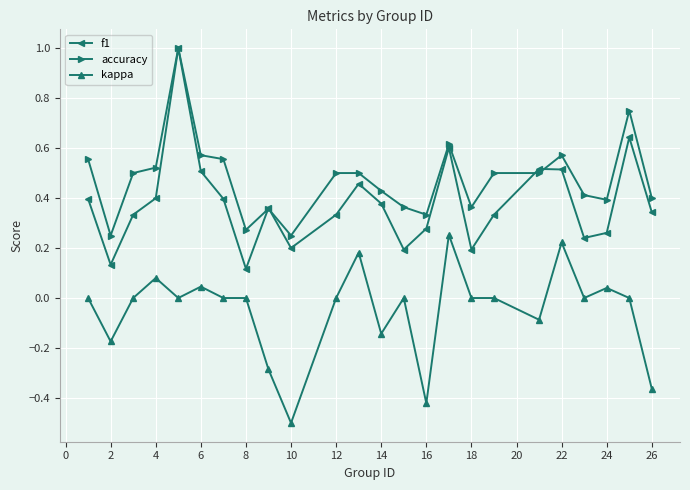

True or false: f1 has more than 0 interior local peaks.

True